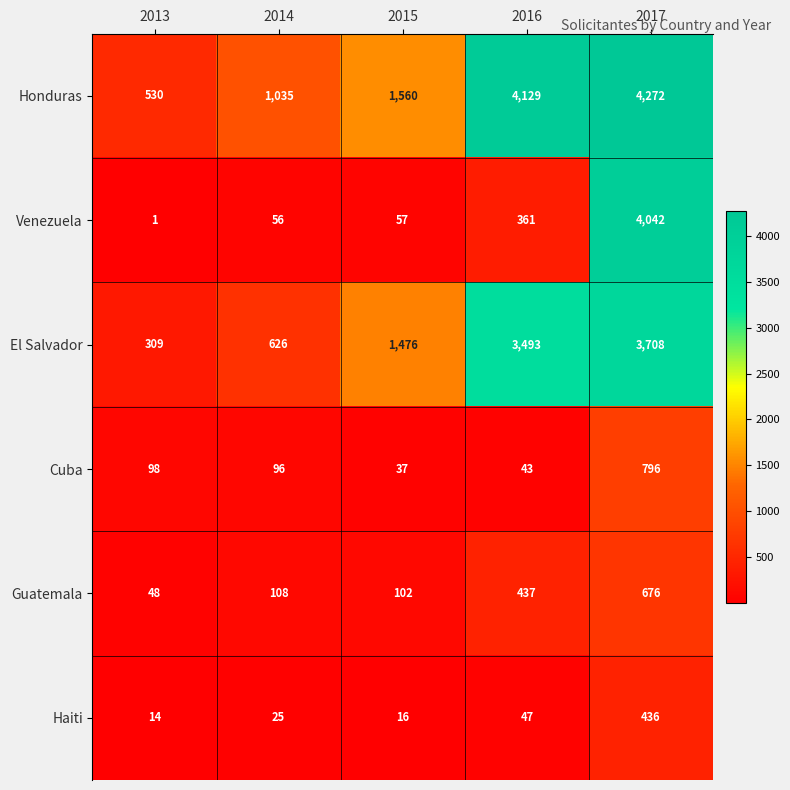

The value of El Salvador at 2017 is 1180. True or false?

False